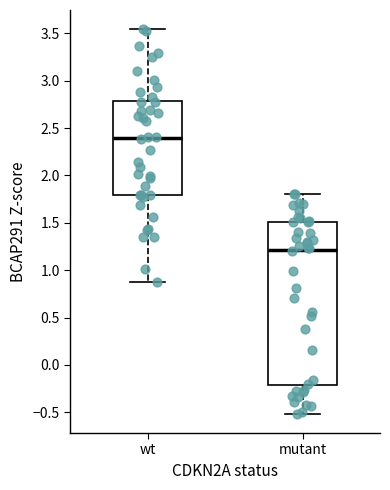

Which box's median line is the lowest?

mutant